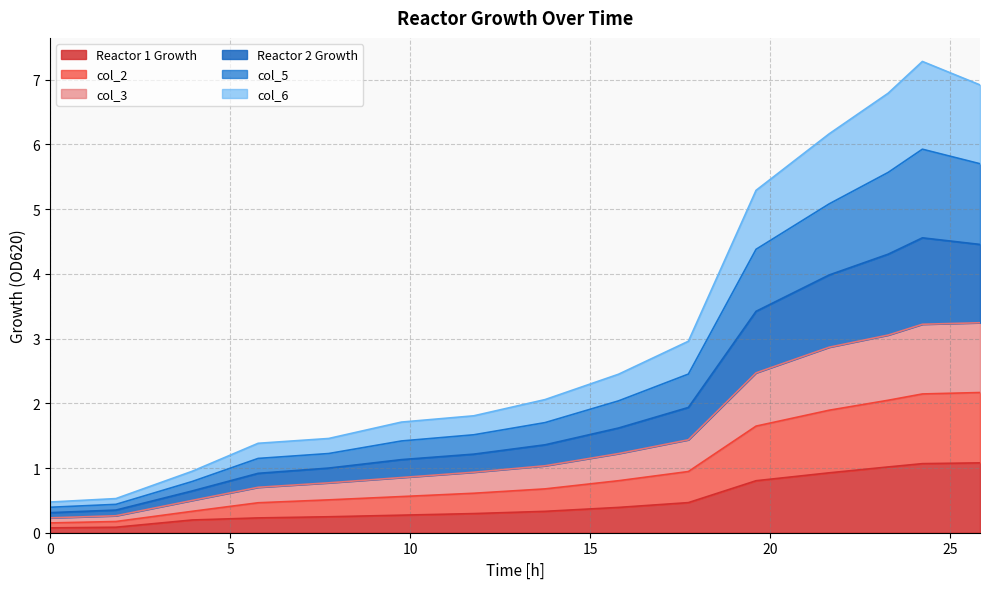

What is the highest value of the Reactor 1 Growth series?

1.1